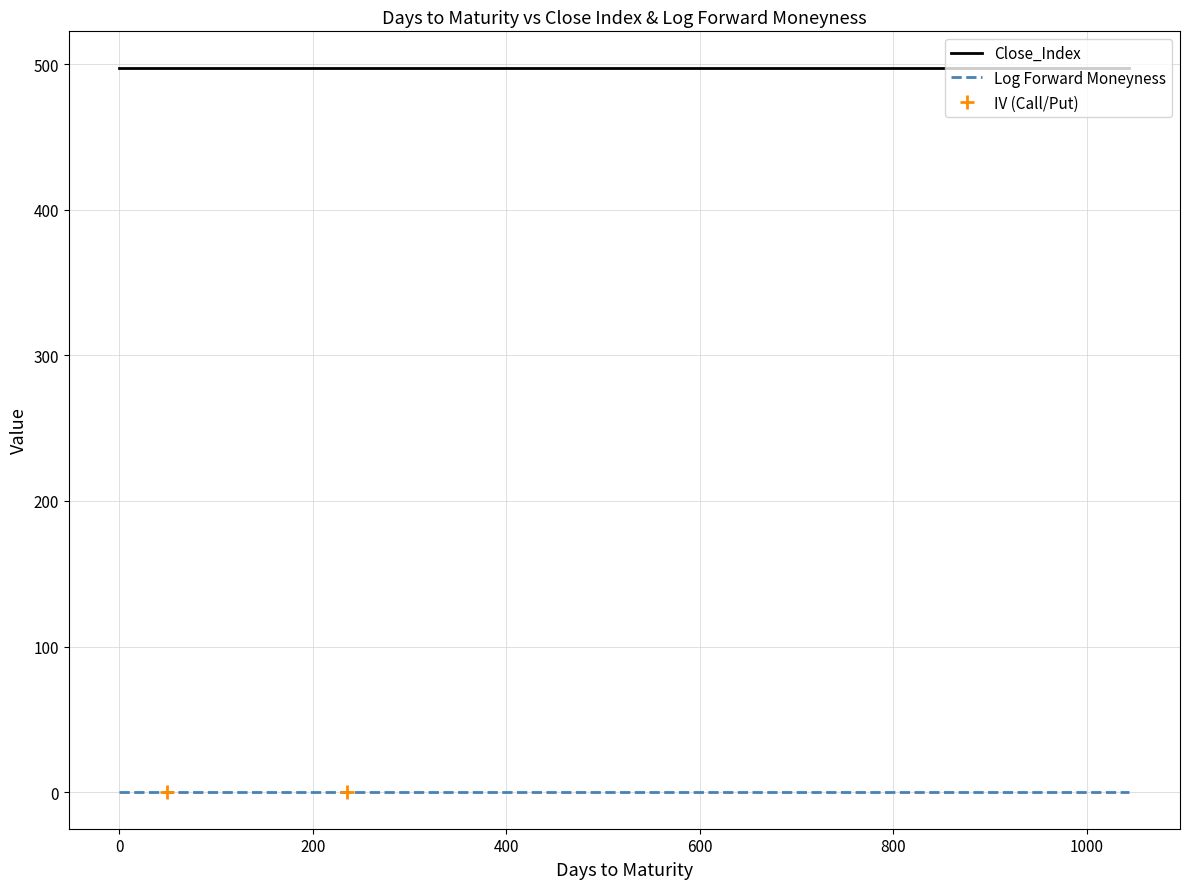

What is the difference between the highest and lowest values at 17?

498.0